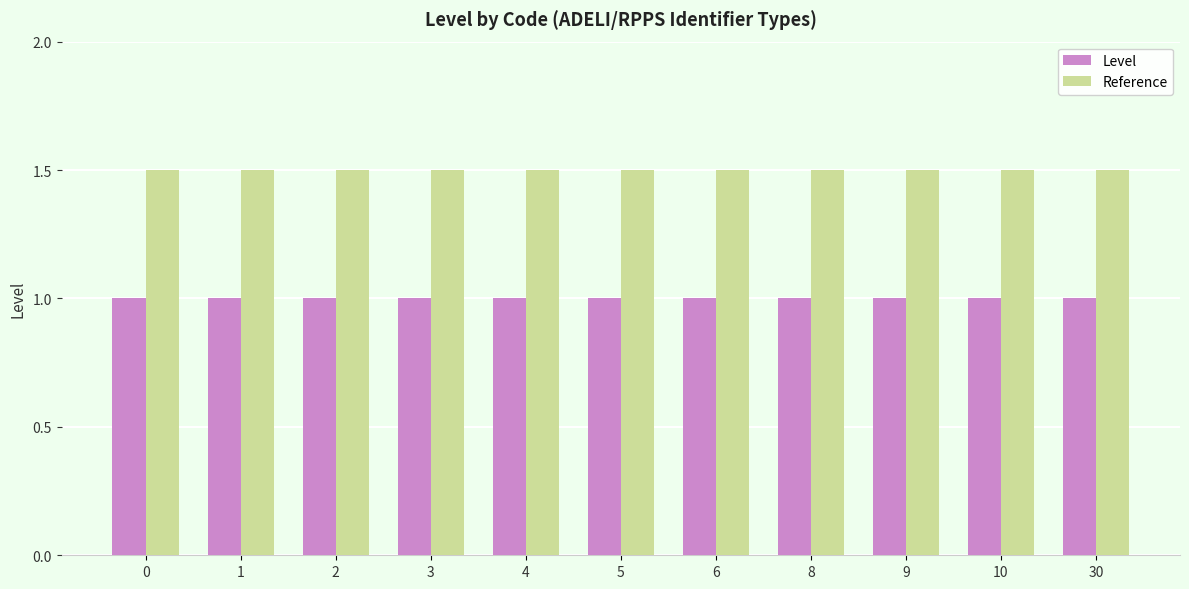

Is it true that Level equals 1.0 at 2?

True